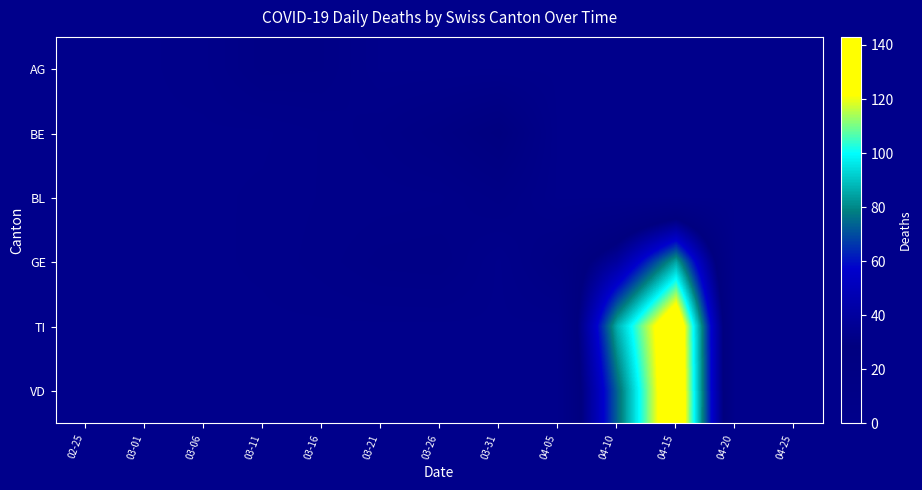

Which series has the largest total across all categories?

TI